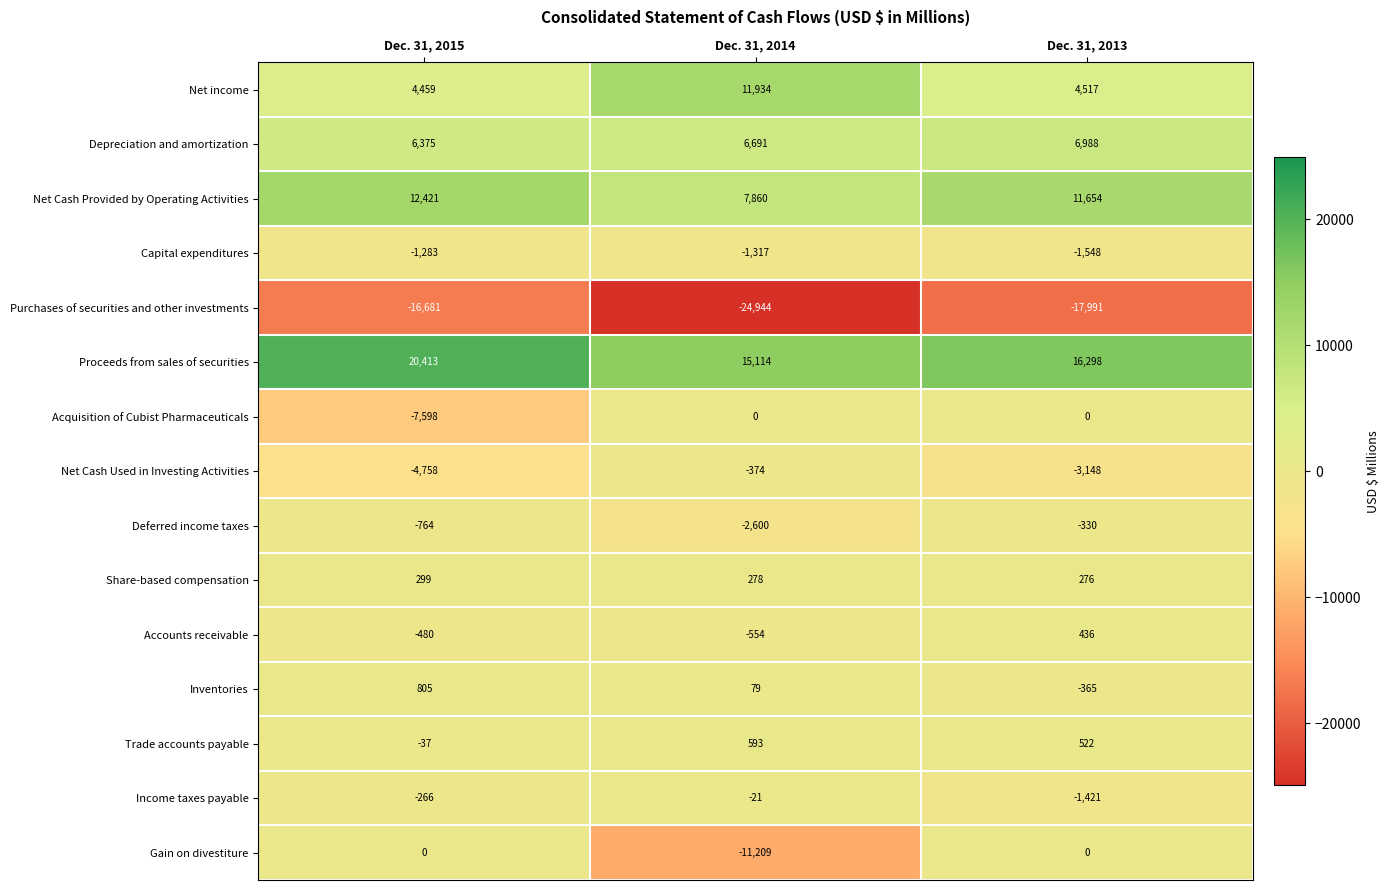

At which label is Depreciation and amortization closest to 6681?

Dec. 31, 2014